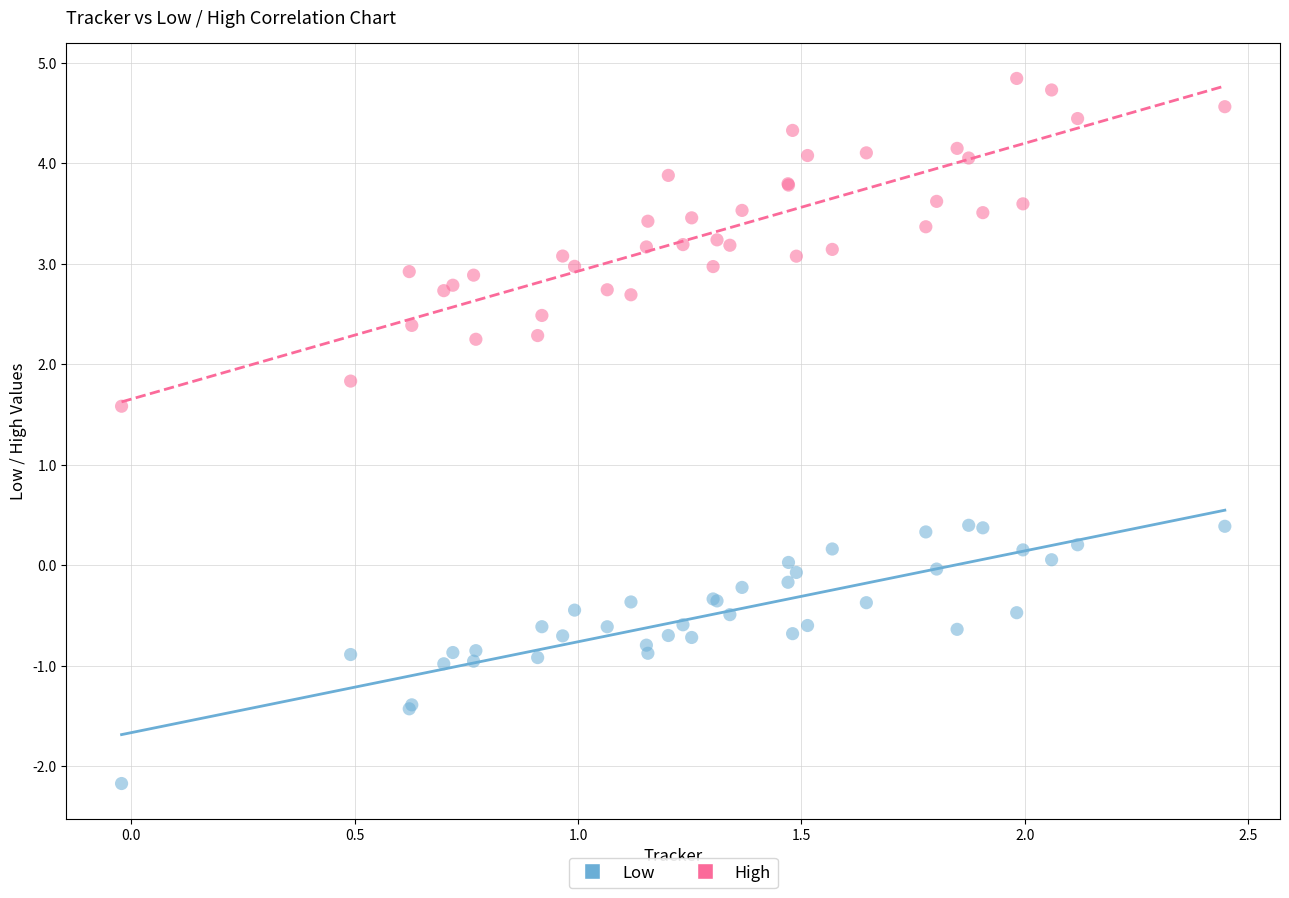

Which series reaches the maximum Y coordinate?

High